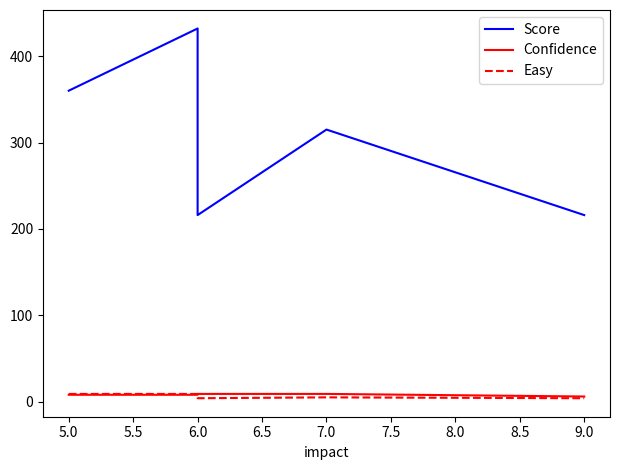

How many lines are shown in the chart?

3